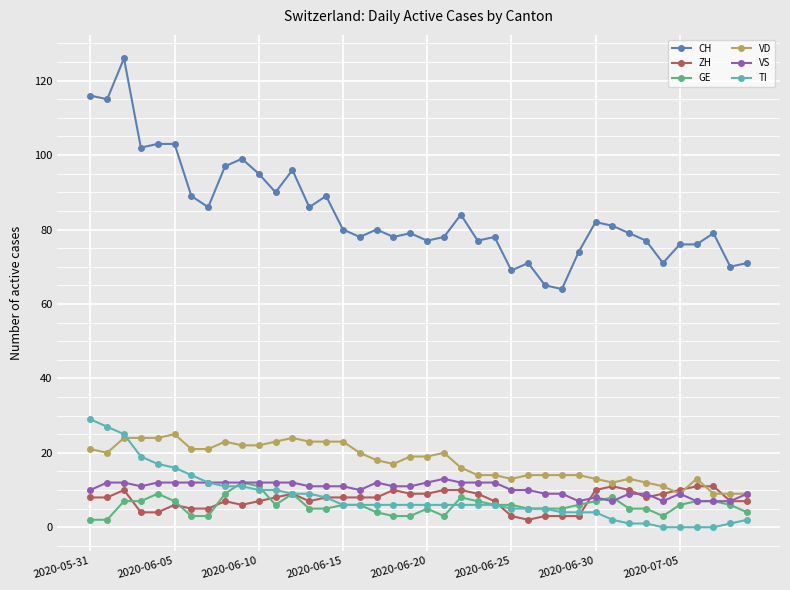

True or false: CH and VS intersect in this chart.

False